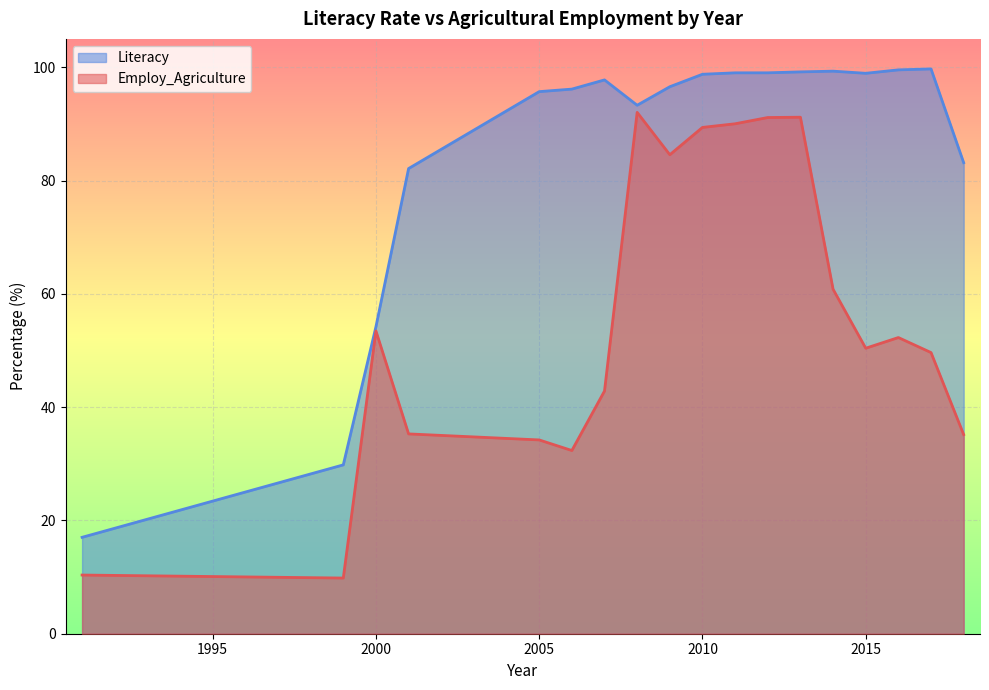

What are all the series names shown in the legend?

Literacy, Employ_Agriculture